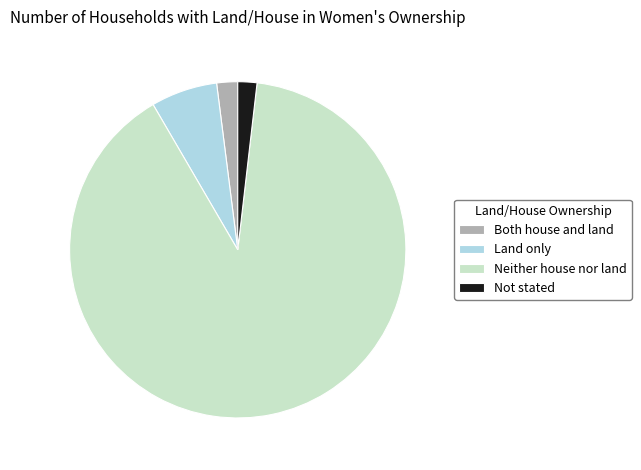

Which slice is the largest?

Neither house nor land